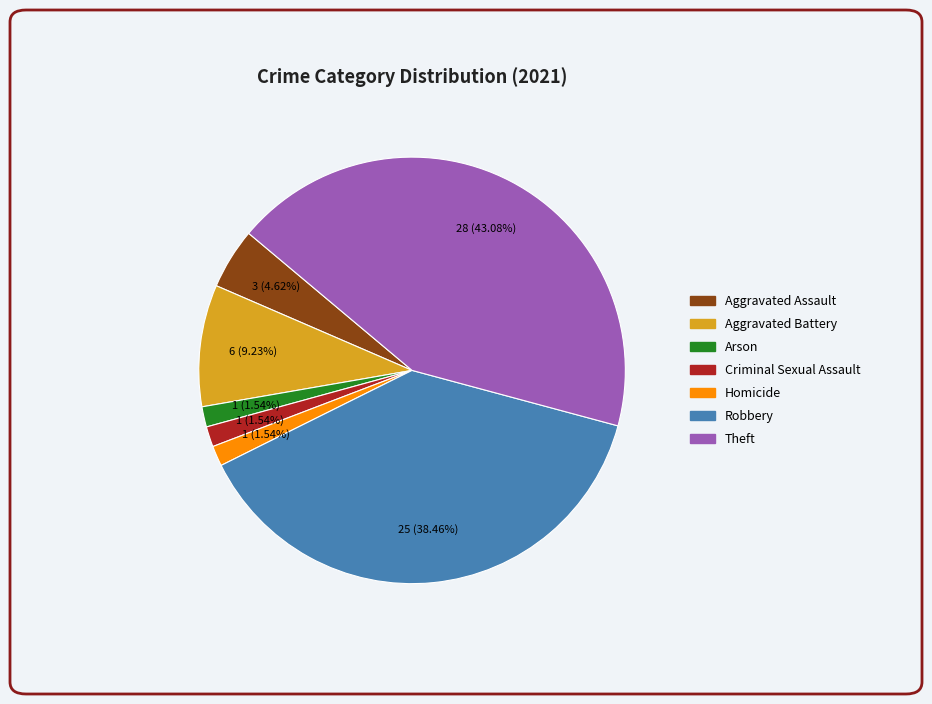

Which category has the biggest portion of the pie?

Theft